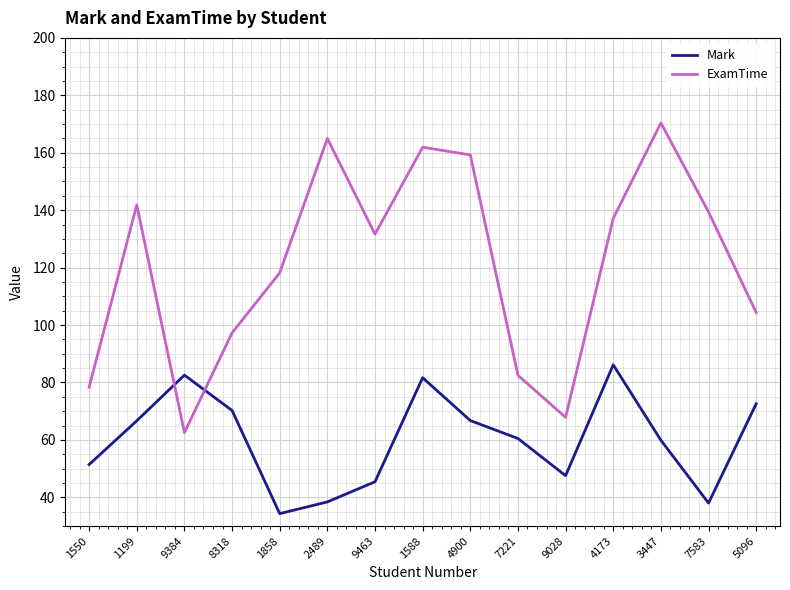

True or false: ExamTime has a value of 161.9 at 1588.

True